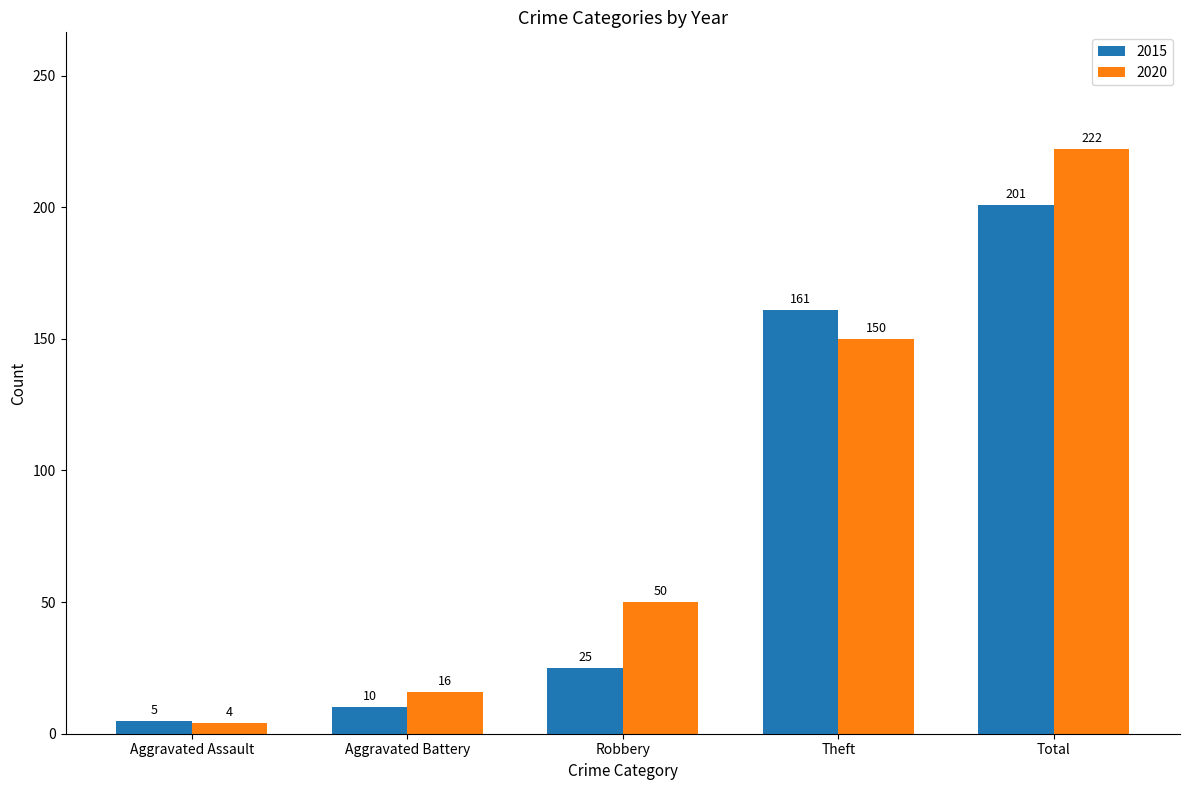

What position from the left is Theft?

4